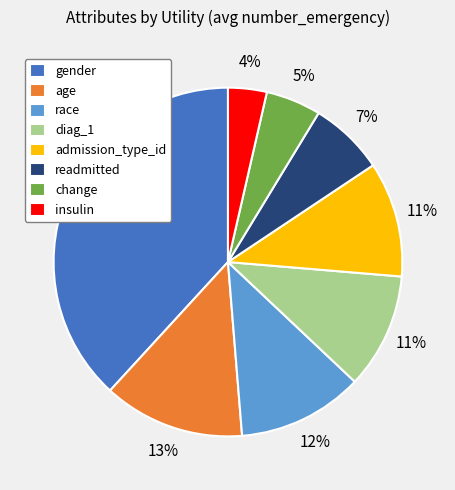

Which category has the smallest portion of the pie?

insulin